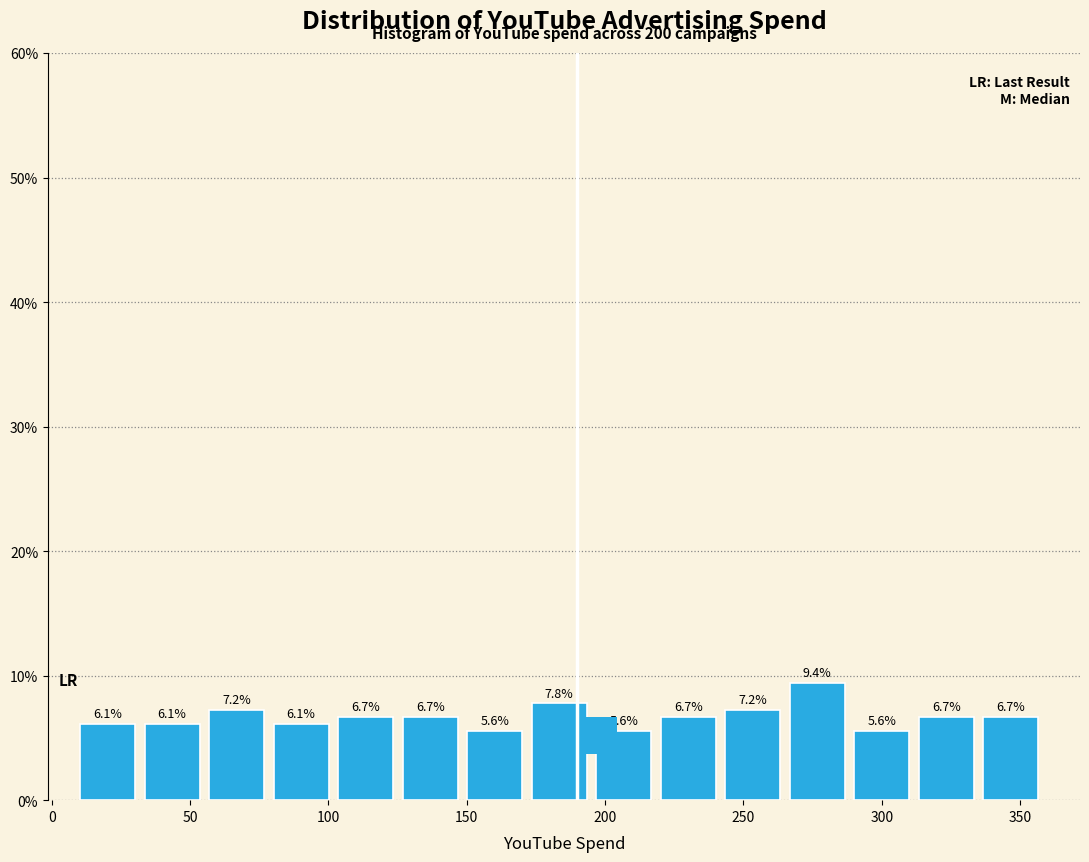

How tall is the bar that spans 35 to 55 on the x-axis? The bar edges are not printed on the chart, so give them approximately, as read against the axis.

6.1